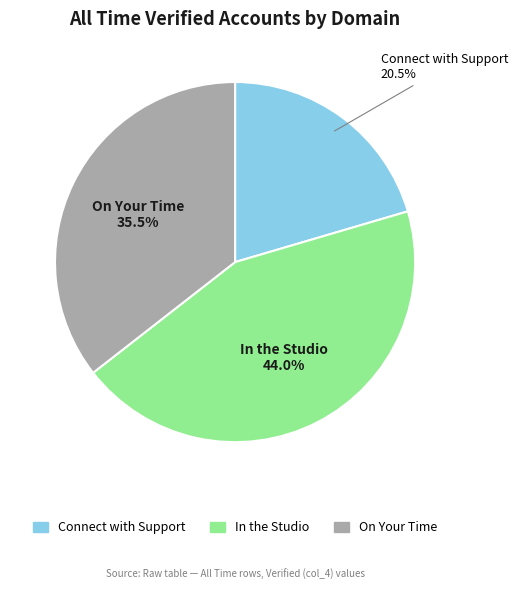

Which has a higher value, On Your Time or In the Studio?

In the Studio